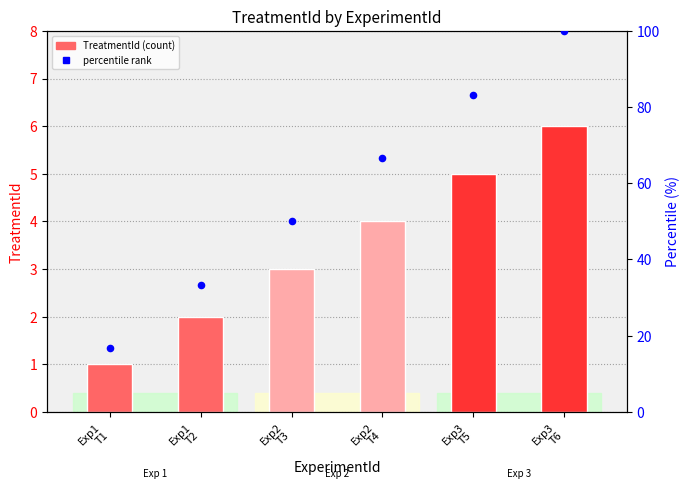

Which series has the largest total across all categories?

percentile rank